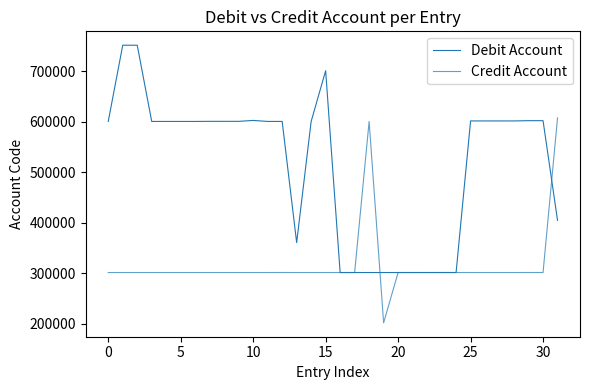

How many intersections are there between Debit Account and Credit Account?

5